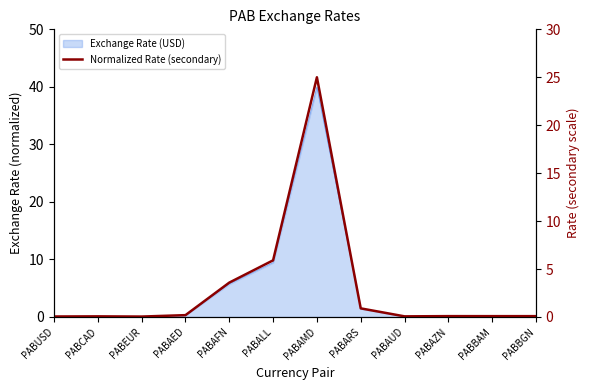

The value at PABAUD is 0.1. True or false?

False